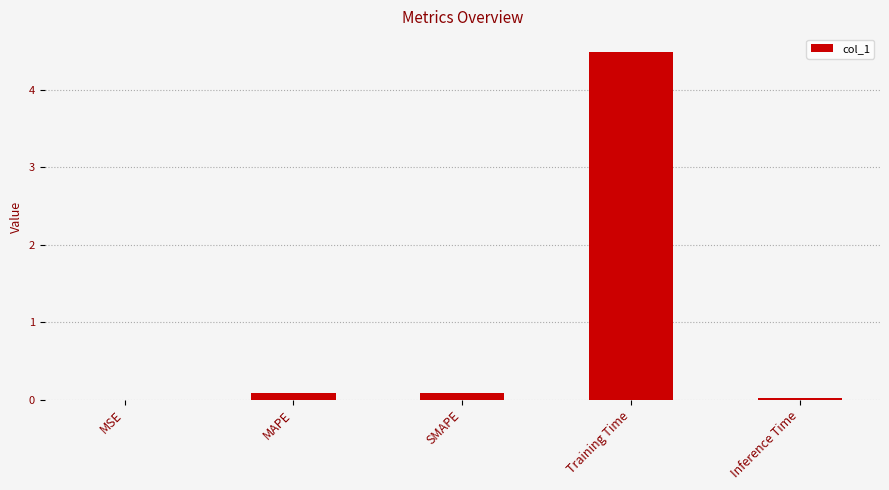

What is the difference between the values at MAPE and Training Time?

4.4